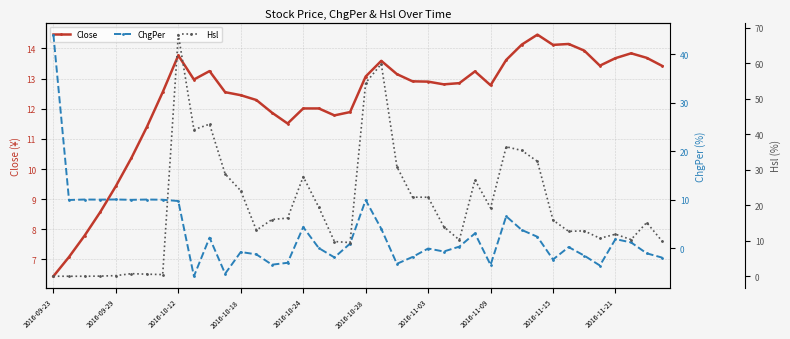

How many lines are shown in the chart?

3